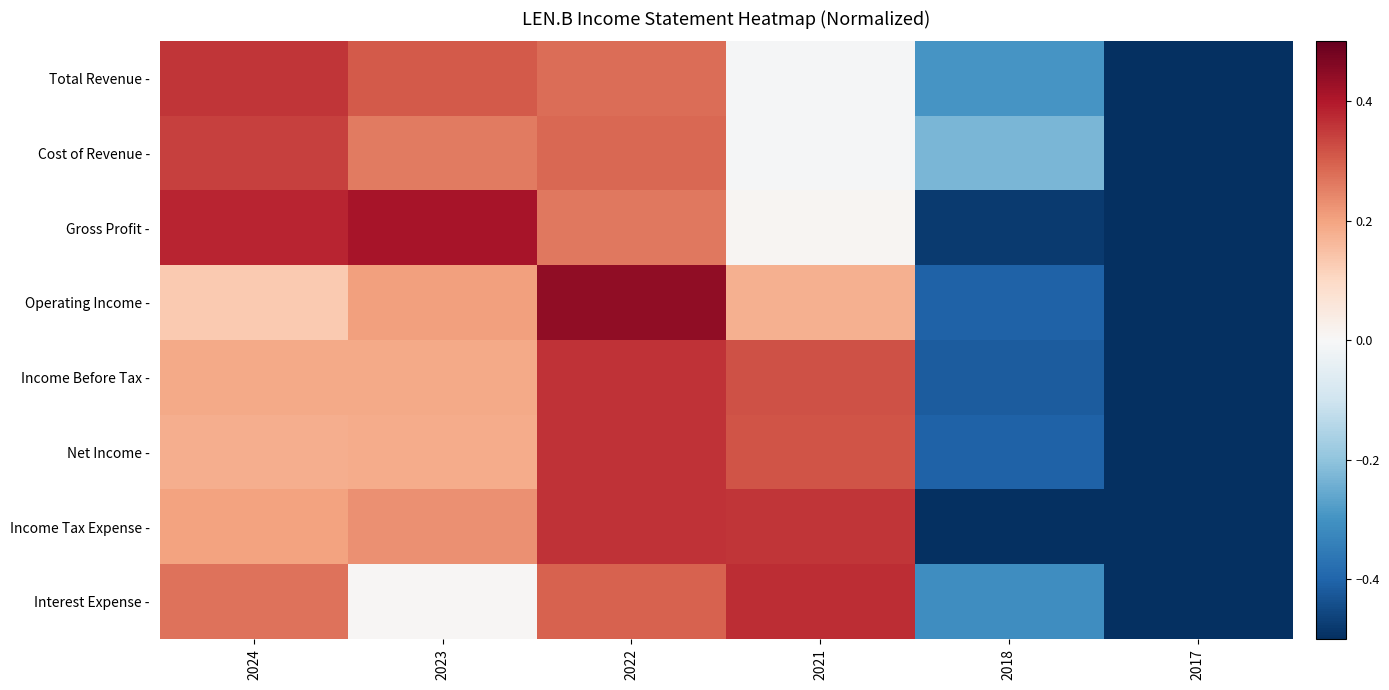

Reading left to right, what are all the values shown in this chart?

Total Revenue -: 2024=0.4	2023=0.3	2022=0.3	2021=-0.0	2018=-0.3	2017=-0.6
Cost of Revenue -: 2024=0.3	2023=0.3	2022=0.3	2021=-0.0	2018=-0.2	2017=-0.7
Gross Profit -: 2024=0.4	2023=0.4	2022=0.3	2021=0.0	2018=-0.5	2017=-0.6
Operating Income -: 2024=0.1	2023=0.2	2022=0.4	2021=0.2	2018=-0.4	2017=-0.6
Income Before Tax -: 2024=0.2	2023=0.2	2022=0.4	2021=0.3	2018=-0.4	2017=-0.6
Net Income -: 2024=0.2	2023=0.2	2022=0.4	2021=0.3	2018=-0.4	2017=-0.6
Income Tax Expense -: 2024=0.2	2023=0.2	2022=0.4	2021=0.4	2018=-0.5	2017=-0.6
Interest Expense -: 2024=0.3	2023=0.0	2022=0.3	2021=0.4	2018=-0.3	2017=-0.6